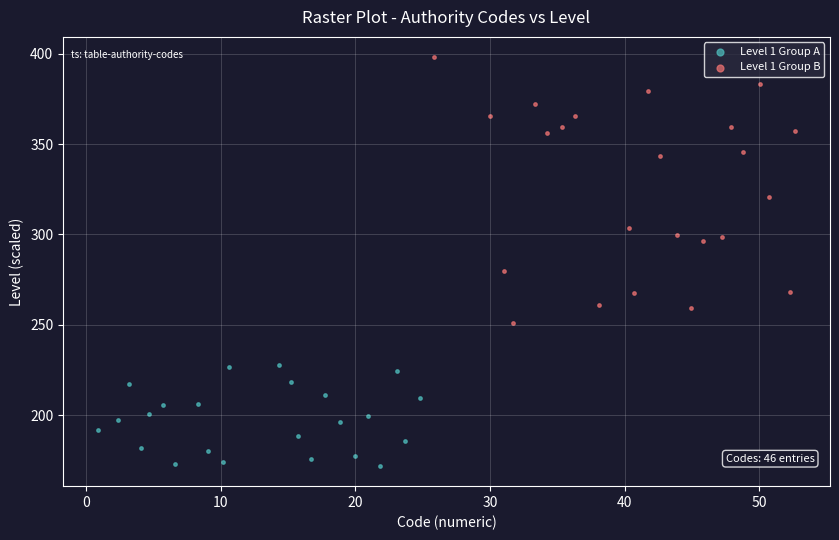

Which series reaches the maximum Y coordinate?

Level 1 Group B